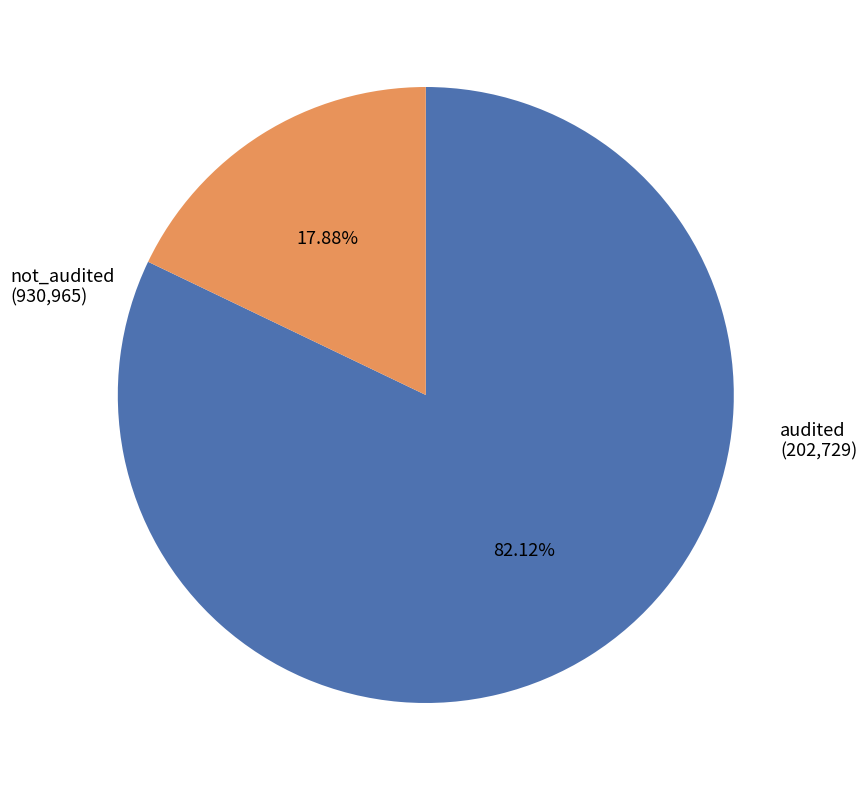

Is there a majority slice in this chart?

Yes